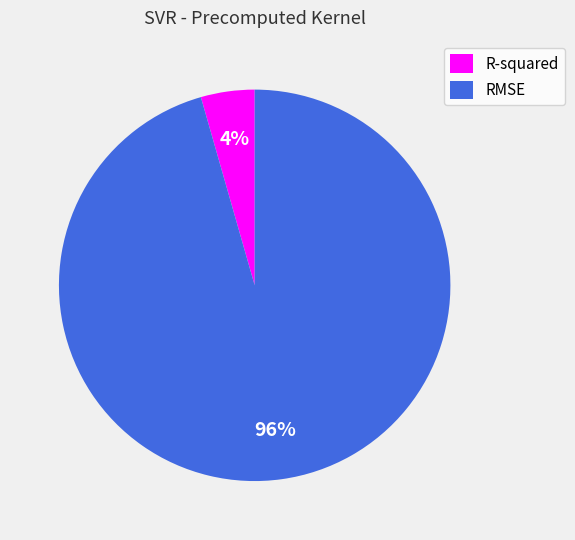

Do RMSE and R-squared together represent more than half of the pie?

Yes